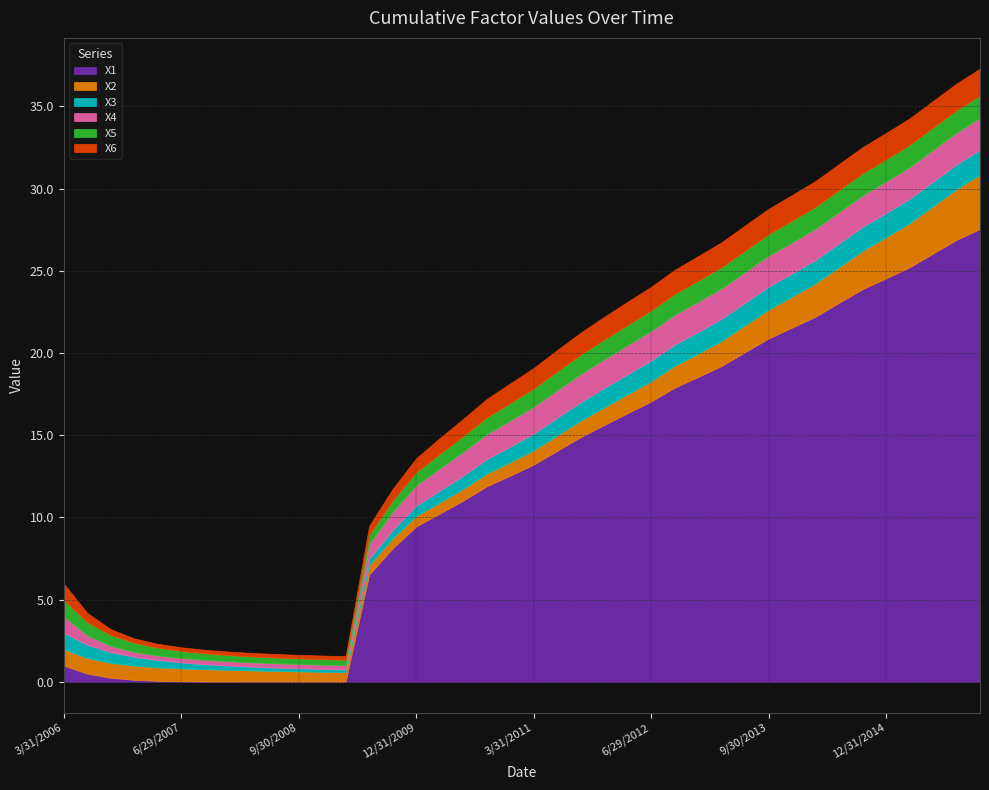

What position from the left is 3/31/2014?

33